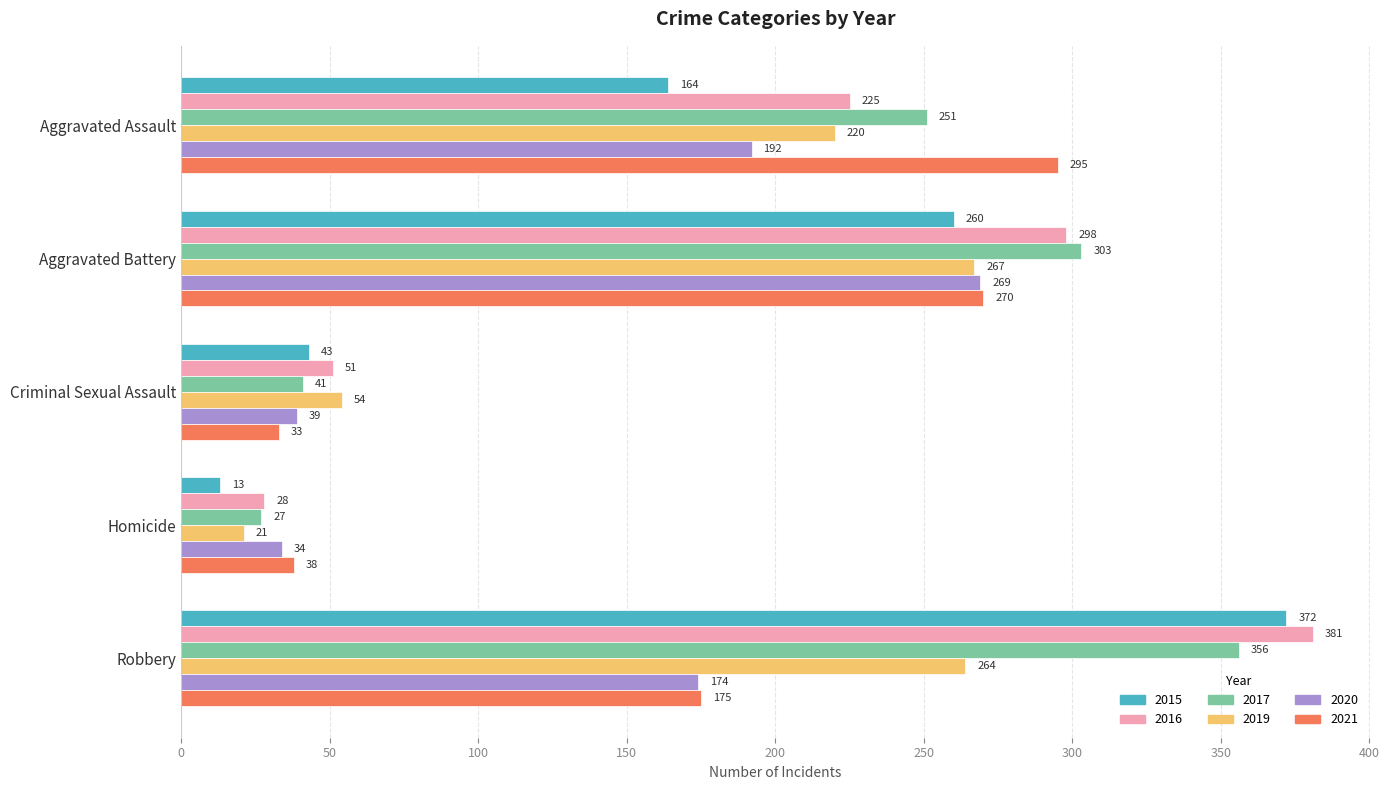

What is the approximate value of 2016 at Homicide, to the nearest 50?

50